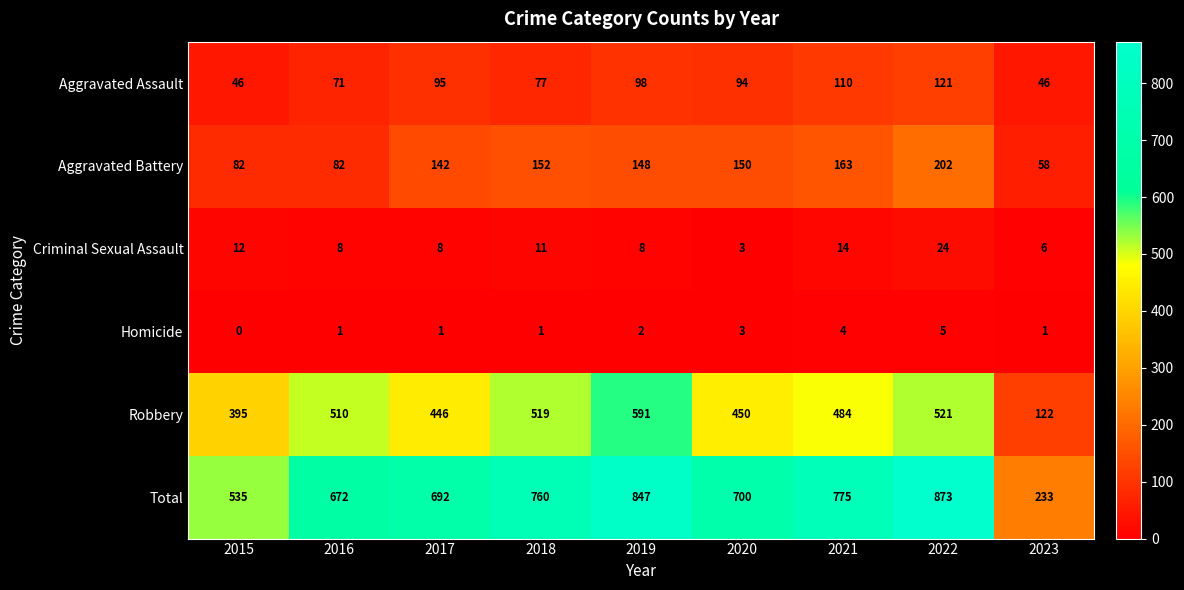

The value of Homicide at 2021 is 4. True or false?

True